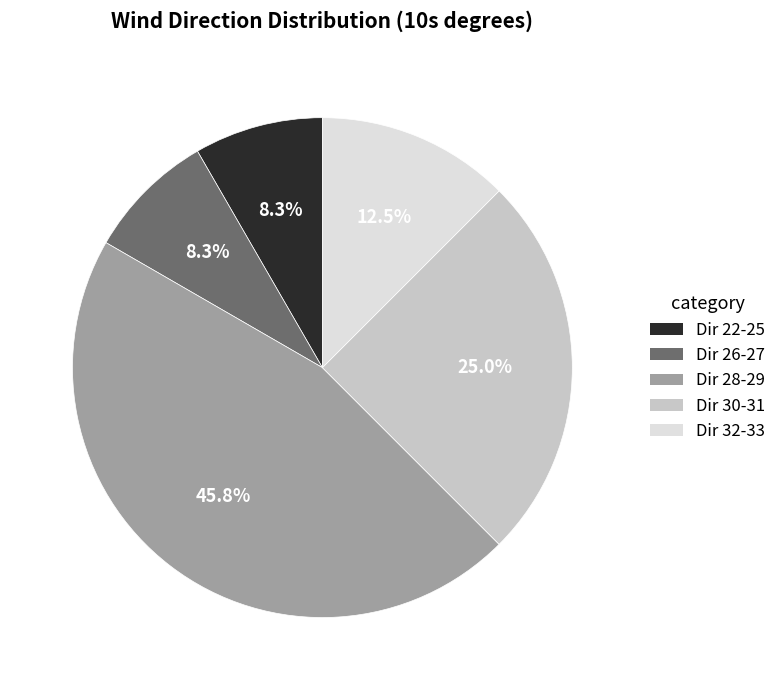

To the nearest percent, what is the average slice percentage?

20%